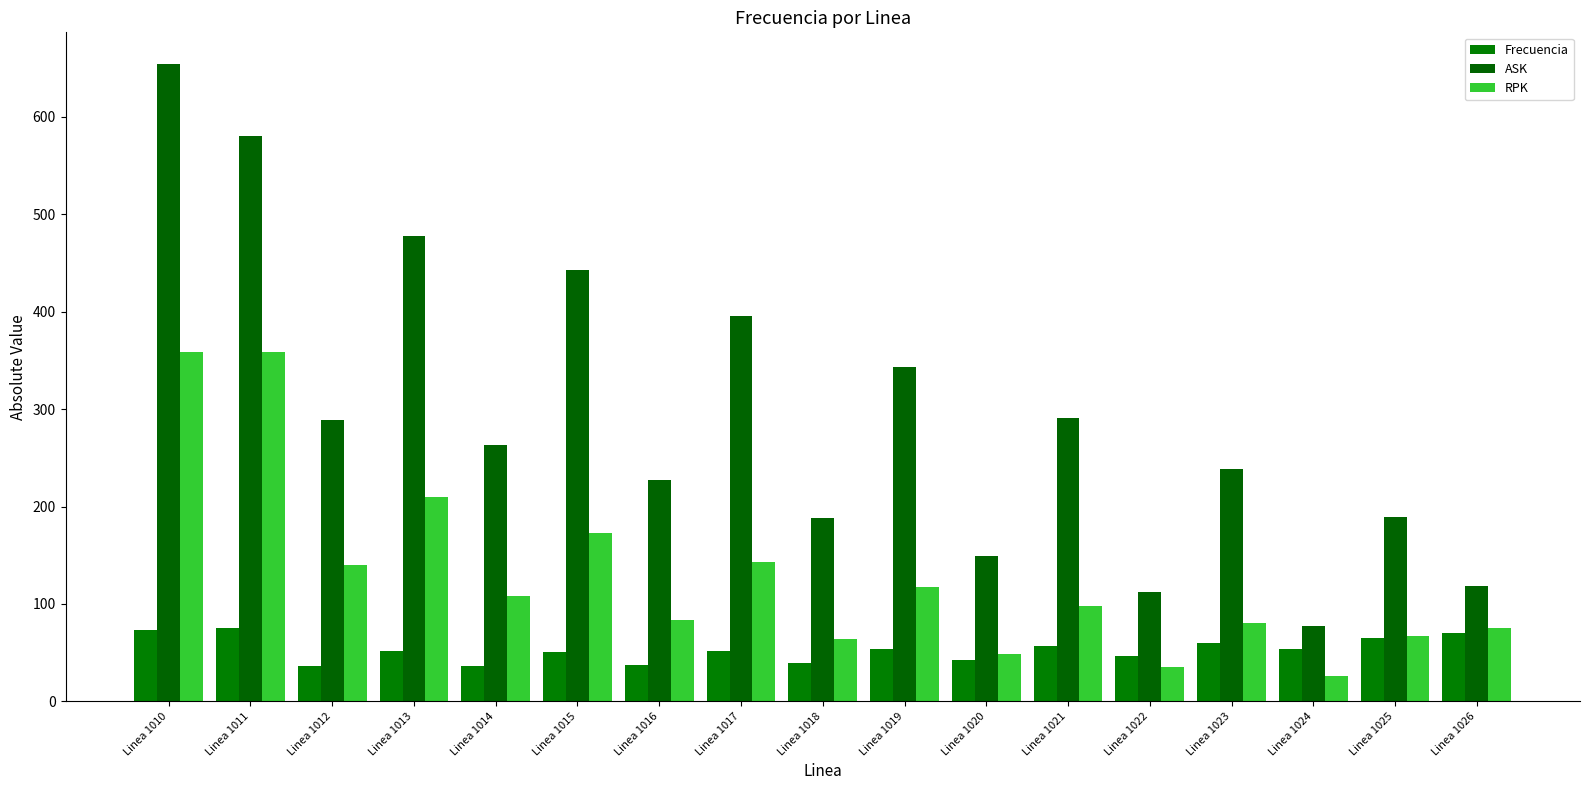

Is it true that RPK equals 184.3 at Linea 1019?

False